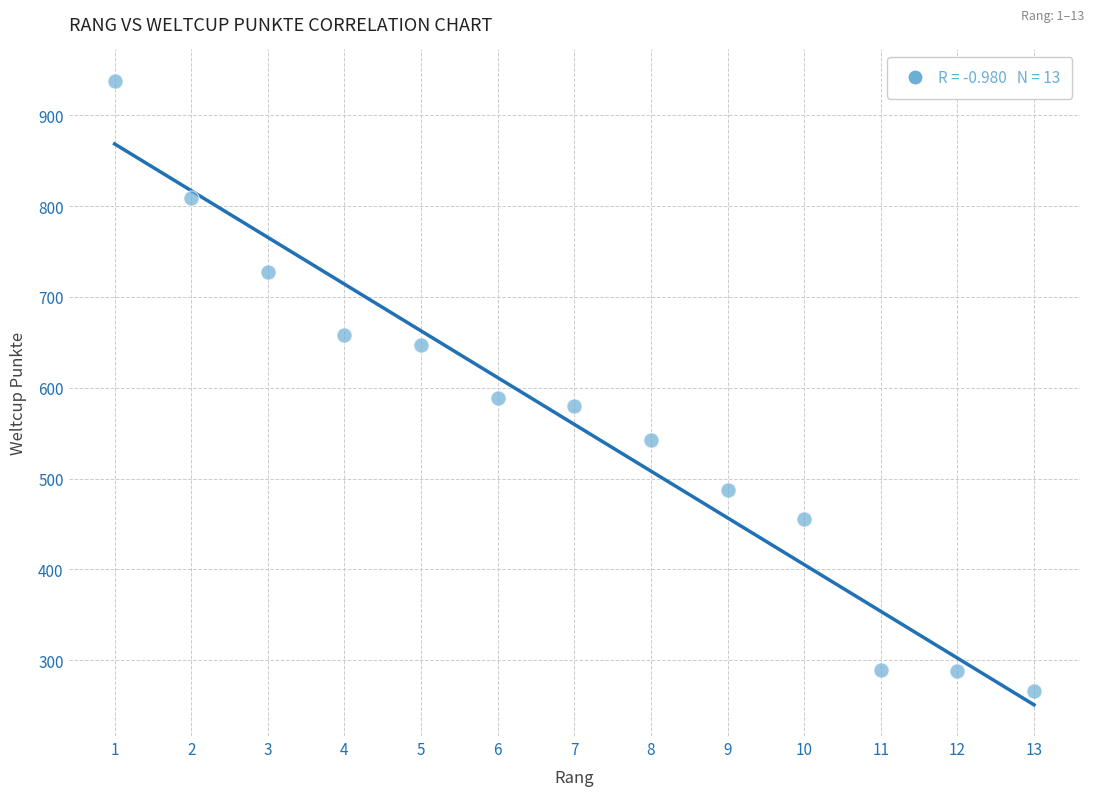

What Y value in the scatter plot is closest to 602?

589